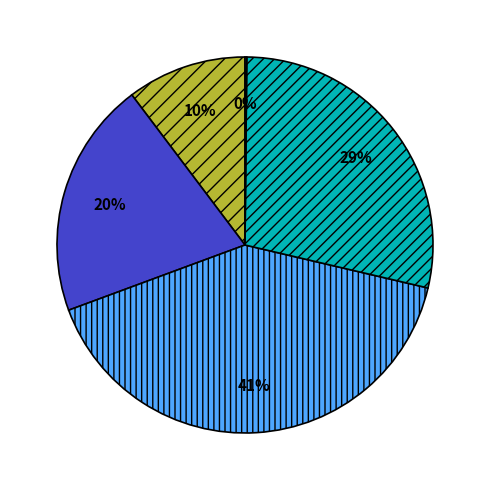

To the nearest percent, what is the difference between the largest and smallest slice percentages?

41%